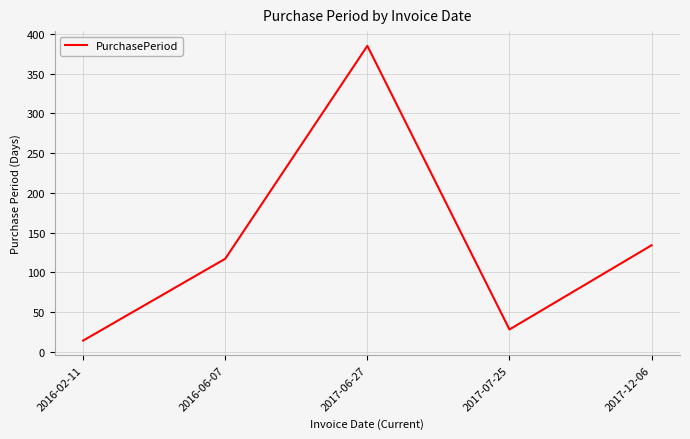

How many series are shown in this chart?

1